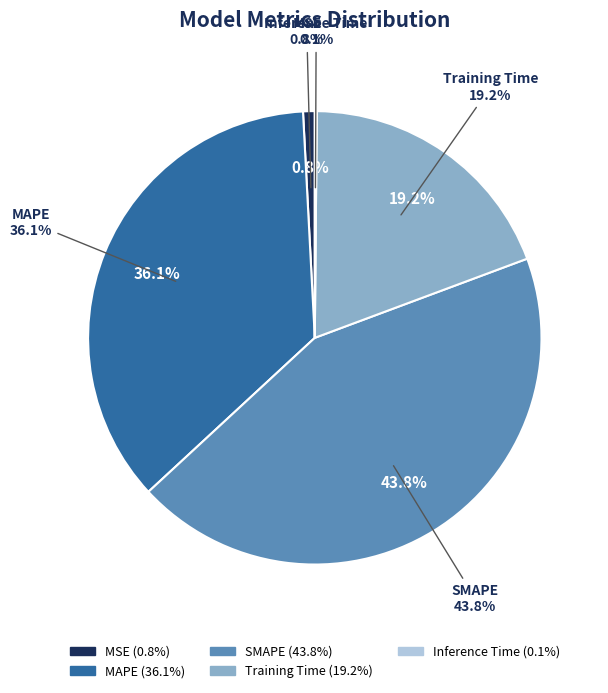

Is MAPE the majority of the pie?

No